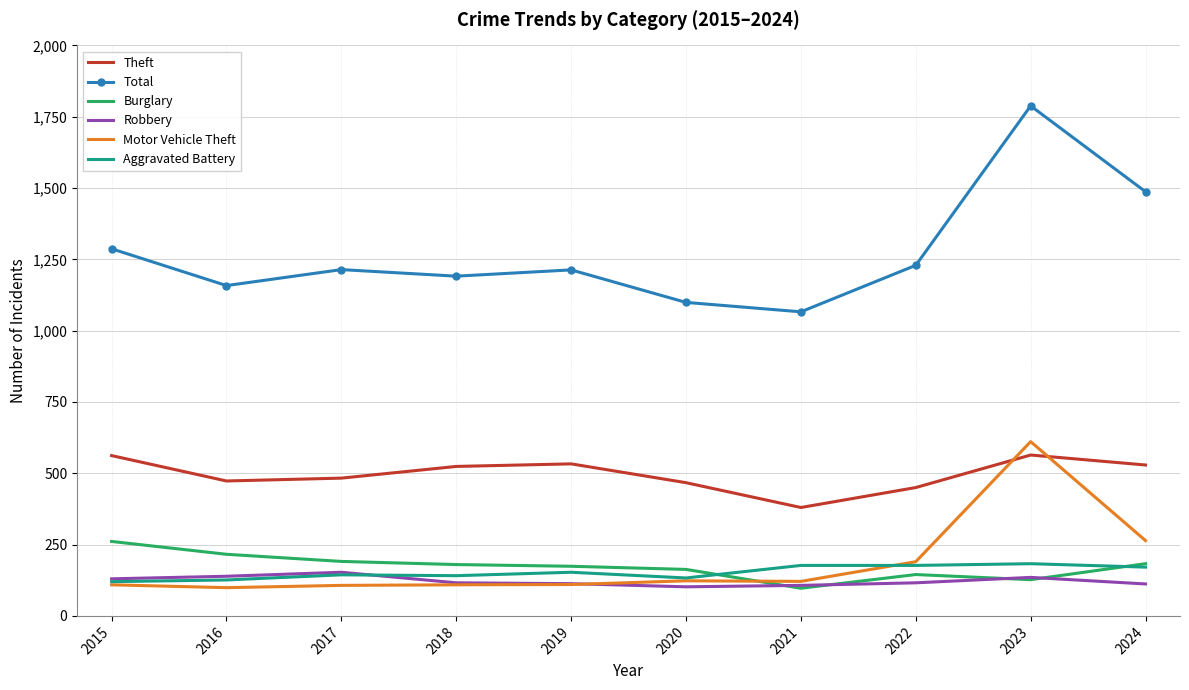

Which series has the widest spread of values?

Total